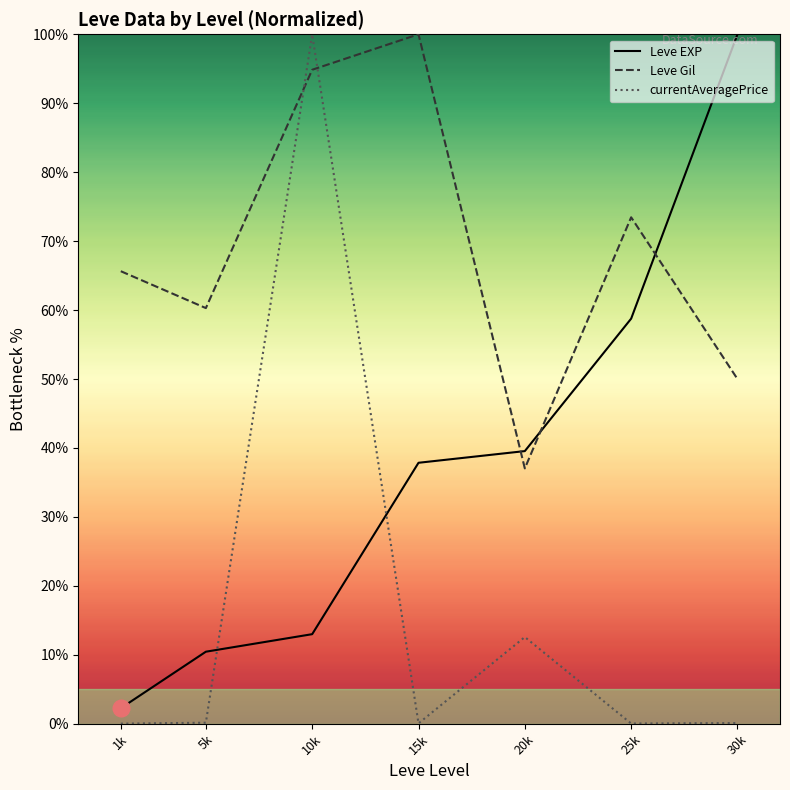

What is the maximum value shown in the chart?

100.0